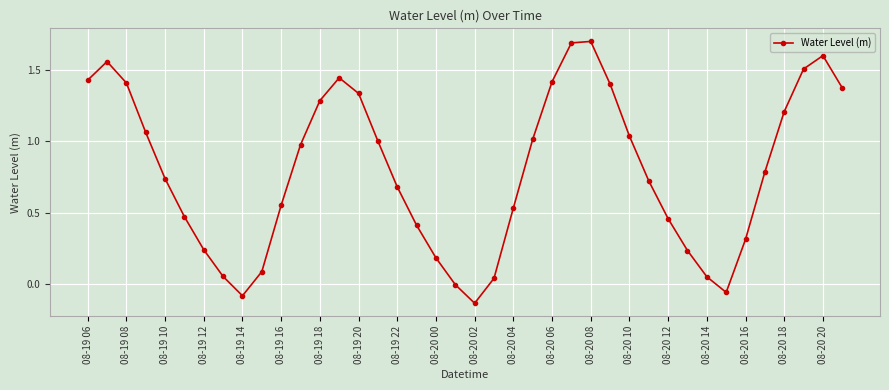

What is the maximum value shown in the chart?

1.7